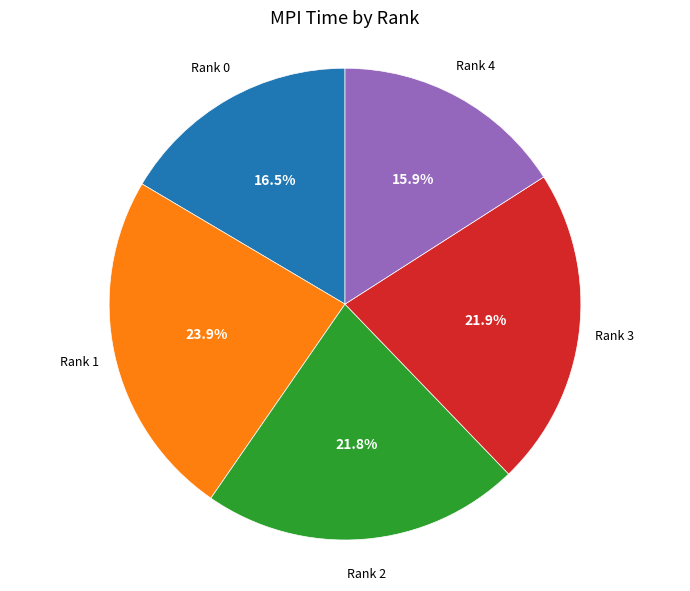

True or false: Rank 4 accounts for 16% of the total.

True